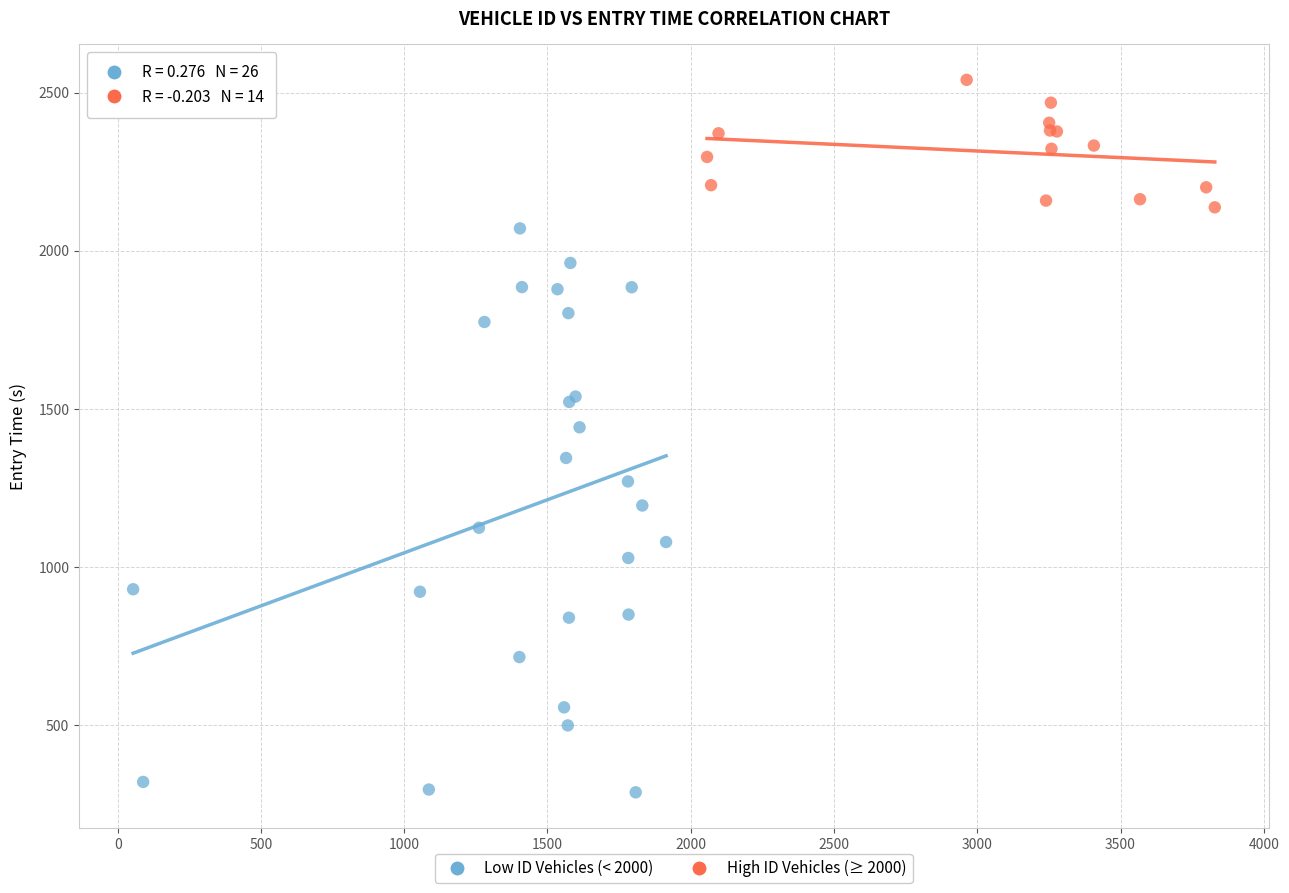

Which series contains the lowest Y value?

Low ID Vehicles (< 2000)